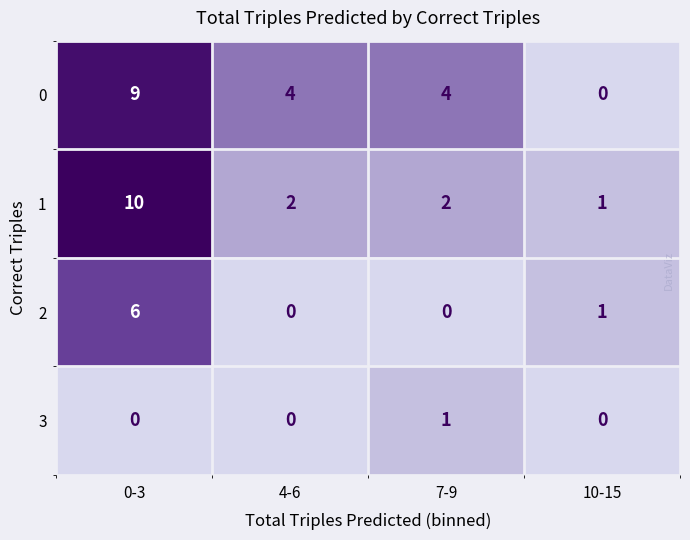

What is the difference between the maximum and second lowest values in the 0 series?

5